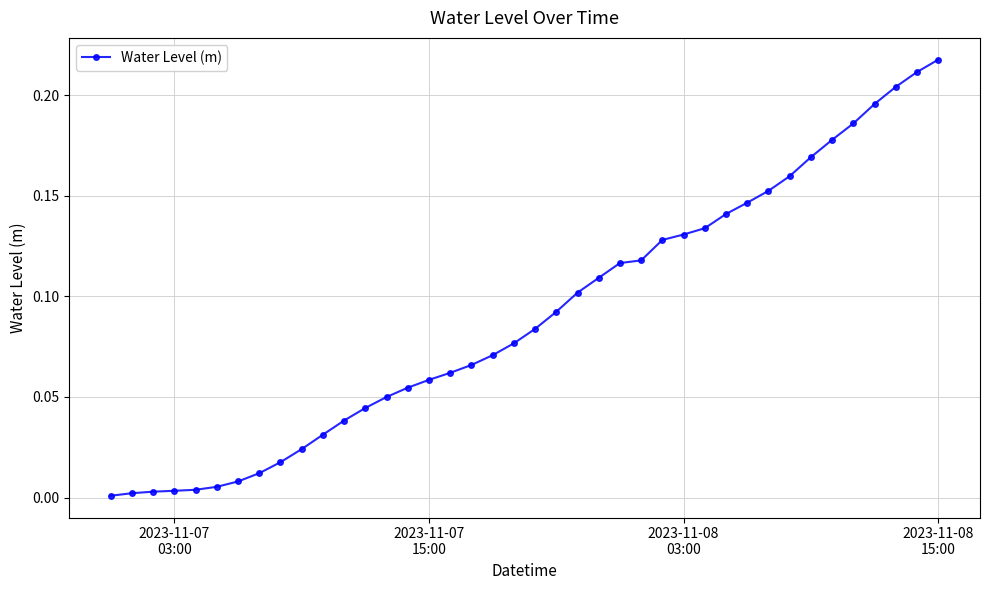

Is this an area chart (filled region under the line)?

No